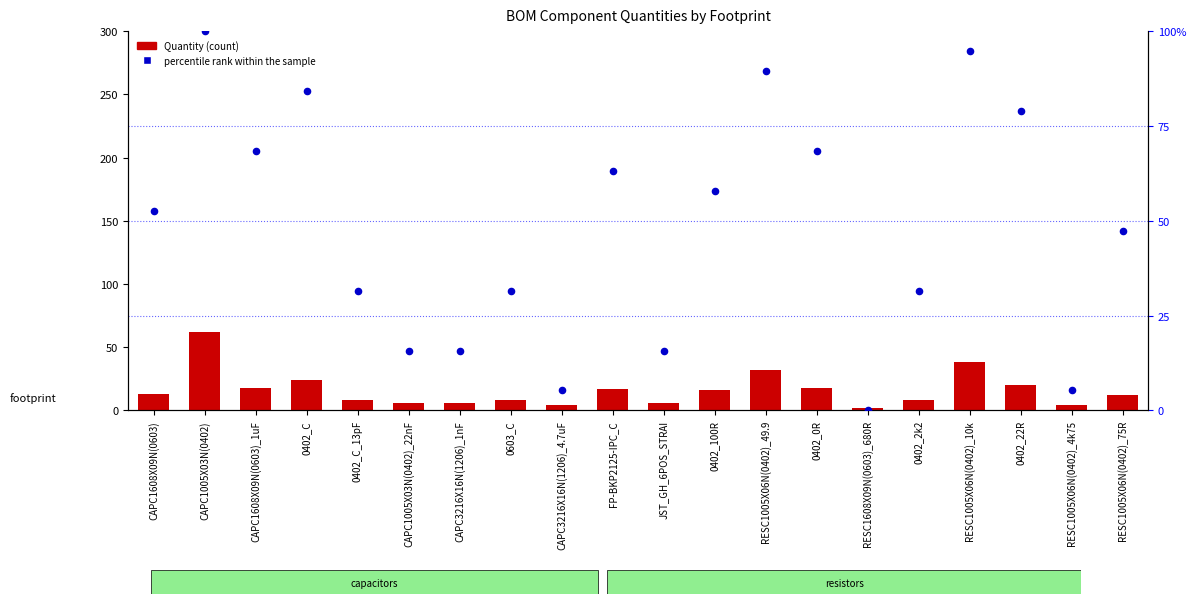

At how many categories does at least one series exceed 15?

17